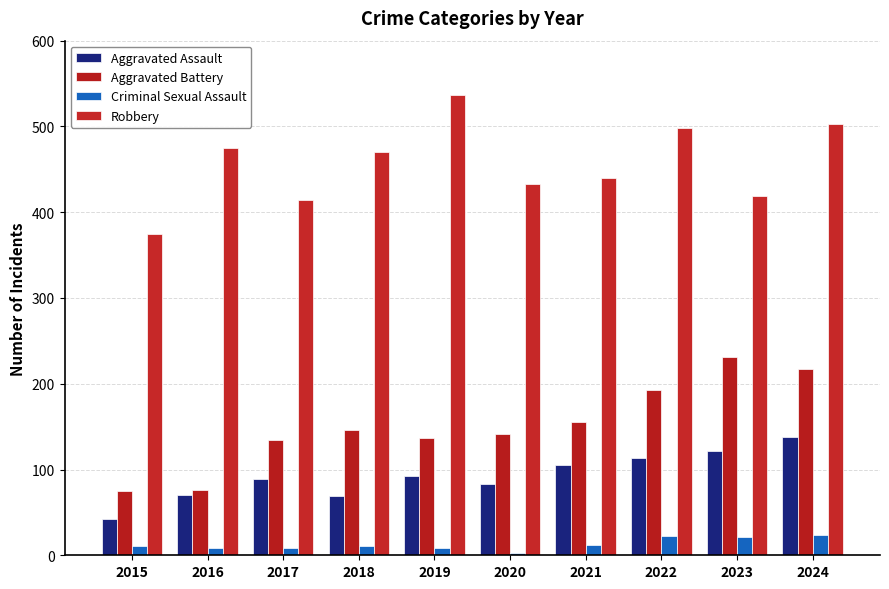

The Robbery series shows 537 at 2019. True or false?

True